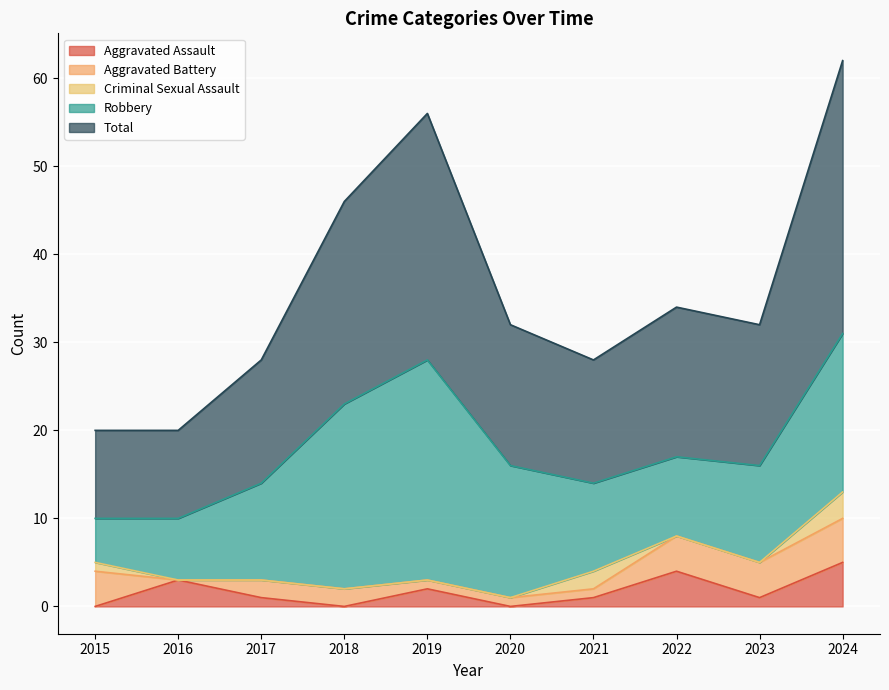

At which label does Robbery first exceed 11?

2018